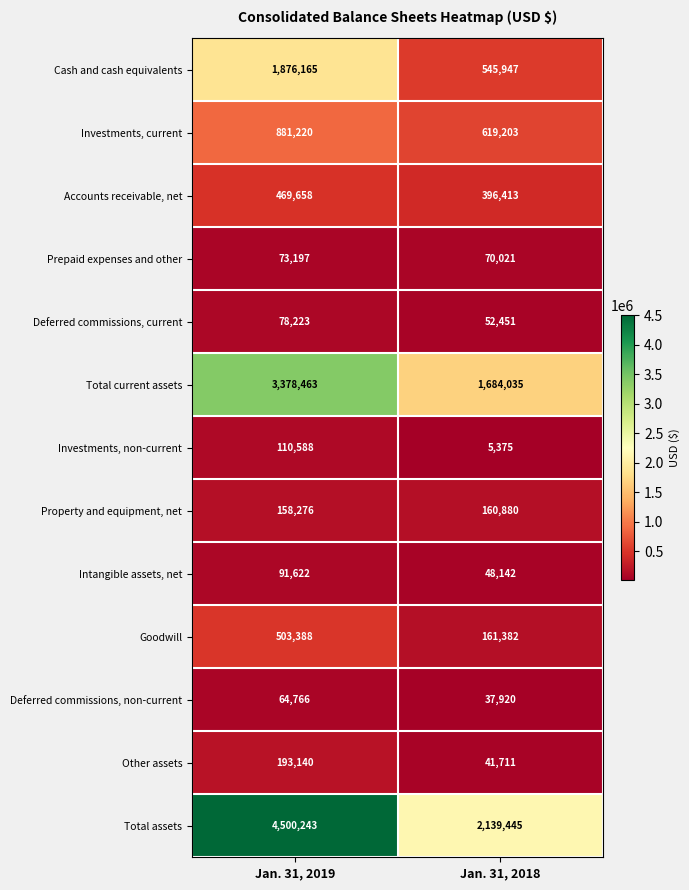

At which category does the chart reach its peak across all series?

Jan. 31, 2019